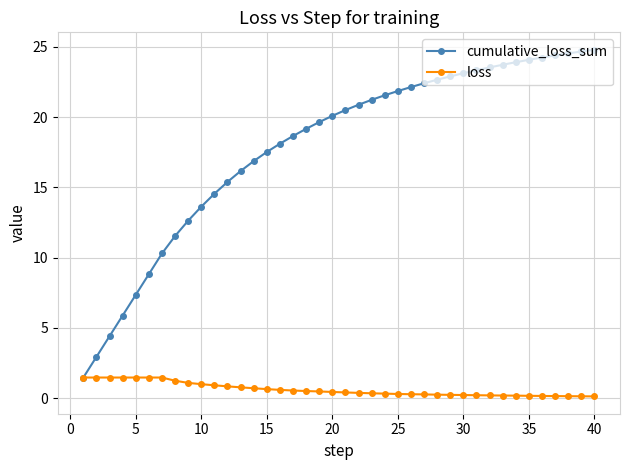

At how many categories does at least one series exceed 2?

39